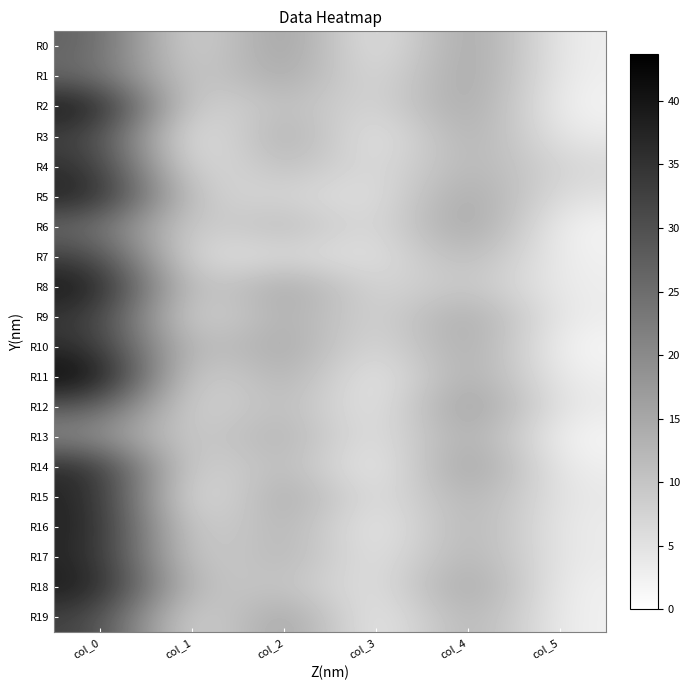

Reading left to right, transcribe all the data shown in this chart.

R0: col_0=27.2	col_1=3.8	col_2=19.5	col_3=1.5	col_4=18.2	col_5=2.6
R1: col_0=26.0	col_1=6.2	col_2=17.0	col_3=3.7	col_4=18.0	col_5=2.5
R2: col_0=40.7	col_1=3.7	col_2=13.0	col_3=5.0	col_4=17.3	col_5=1.7
R3: col_0=33.0	col_1=0.0	col_2=17.0	col_3=1.6	col_4=16.0	col_5=3.4
R4: col_0=36.0	col_1=2.5	col_2=13.0	col_3=4.1	col_4=14.2	col_5=6.7
R5: col_0=38.8	col_1=6.8	col_2=8.0	col_3=3.9	col_4=17.0	col_5=4.8
R6: col_0=25.8	col_1=5.7	col_2=13.3	col_3=3.9	col_4=18.5	col_5=1.5
R7: col_0=33.0	col_1=3.7	col_2=7.2	col_3=4.0	col_4=13.8	col_5=2.3
R8: col_0=40.8	col_1=5.1	col_2=17.2	col_3=5.4	col_4=11.2	col_5=2.9
R9: col_0=34.8	col_1=3.4	col_2=16.0	col_3=5.4	col_4=16.8	col_5=2.9
R10: col_0=36.2	col_1=7.4	col_2=17.0	col_3=4.1	col_4=17.0	col_5=1.2
R11: col_0=43.7	col_1=3.3	col_2=16.0	col_3=1.2	col_4=16.7	col_5=2.5
R12: col_0=29.0	col_1=4.4	col_2=13.7	col_3=1.7	col_4=19.5	col_5=3.4
R13: col_0=20.0	col_1=6.8	col_2=15.0	col_3=2.5	col_4=16.8	col_5=1.3
R14: col_0=37.0	col_1=3.7	col_2=14.3	col_3=0.5	col_4=19.2	col_5=2.5
R15: col_0=38.2	col_1=0.4	col_2=17.5	col_3=2.7	col_4=15.3	col_5=3.7
R16: col_0=38.5	col_1=3.9	col_2=15.3	col_3=1.2	col_4=15.0	col_5=3.1
R17: col_0=37.8	col_1=5.1	col_2=14.8	col_3=2.5	col_4=15.2	col_5=3.3
R18: col_0=39.8	col_1=8.0	col_2=11.8	col_3=3.0	col_4=18.0	col_5=2.2
R19: col_0=33.0	col_1=3.0	col_2=19.0	col_3=0.7	col_4=15.5	col_5=2.3